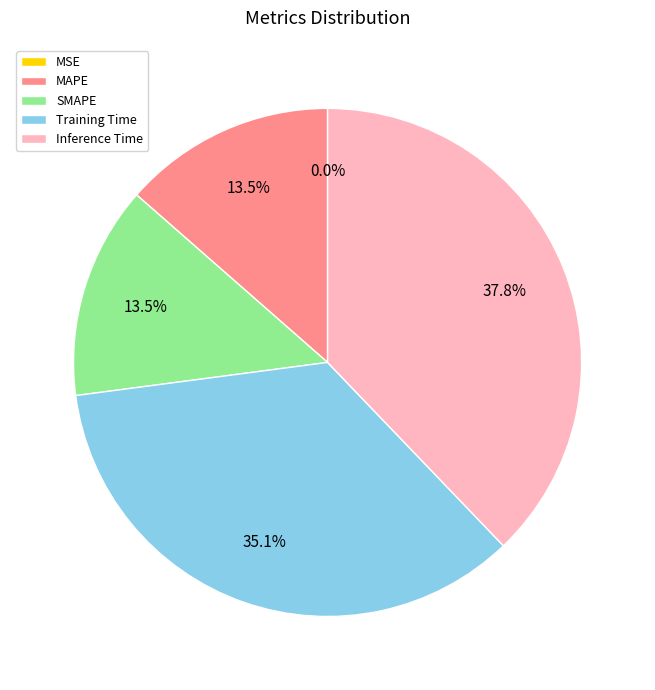

How much of the chart is everything except Training Time?

64.9%